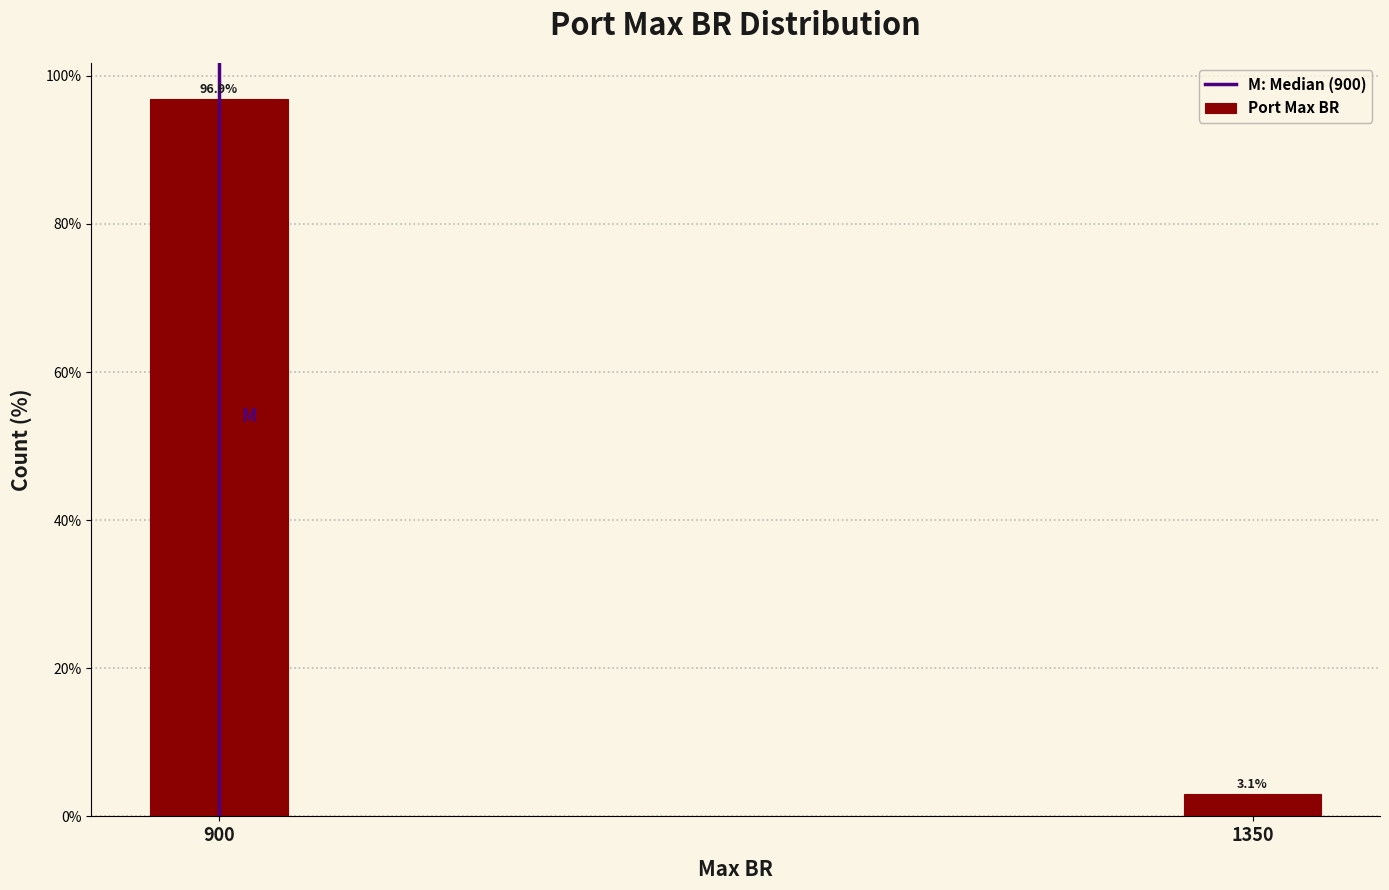

Reading left to right, what are all the values shown in this chart?

900=96.9	1350=3.1